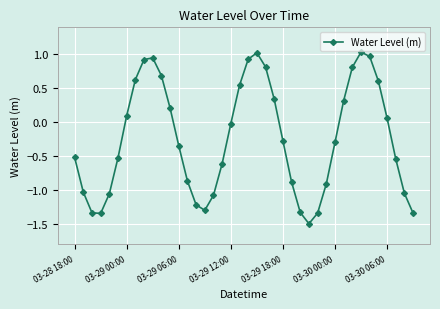

What is the minimum value shown in the chart?

-1.5